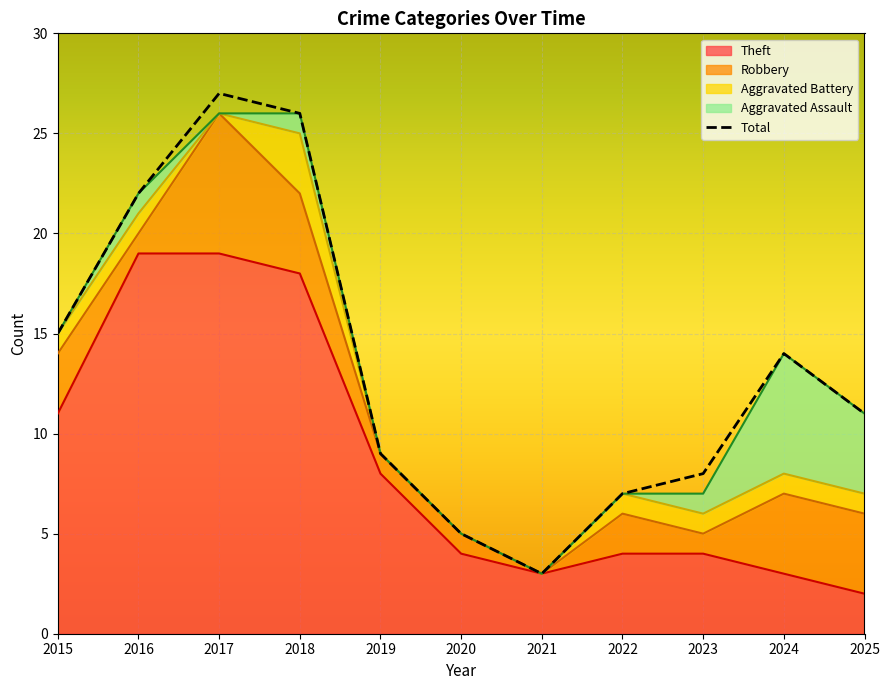

Where is Total nearest to the value 15?

2015